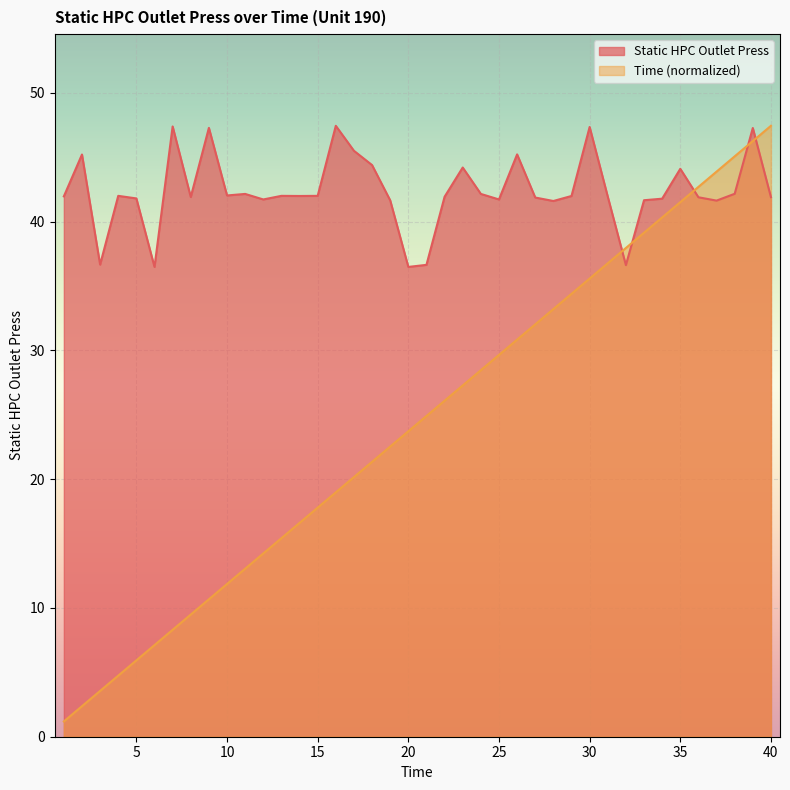

How many data points does each series have?

40